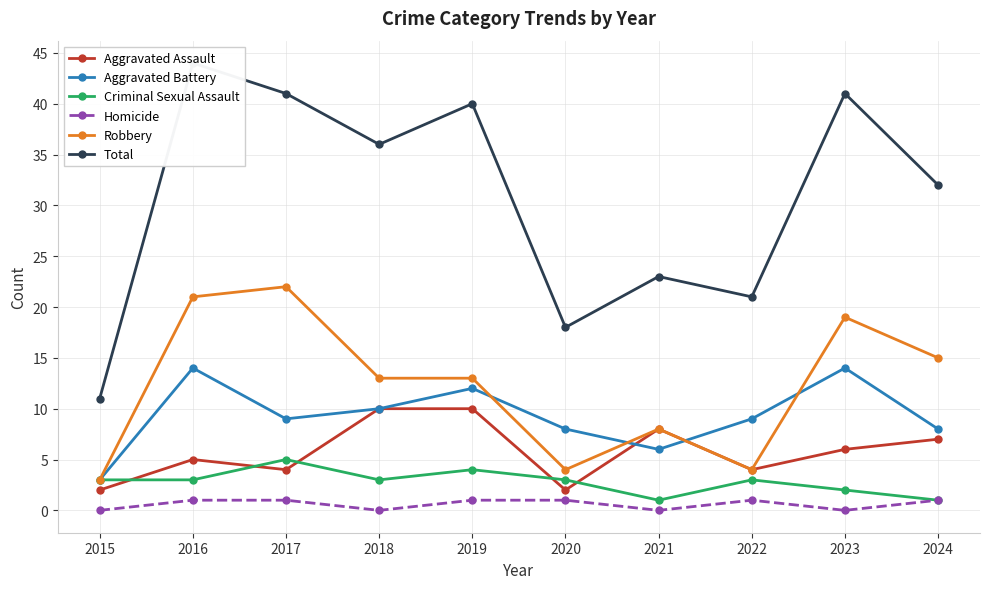

Reading left to right, transcribe all the data shown in this chart.

Aggravated Assault: 2	5	4	10	10	2	8	4	6	7
Aggravated Battery: 3	14	9	10	12	8	6	9	14	8
Criminal Sexual Assault: 3	3	5	3	4	3	1	3	2	1
Homicide: 0	1	1	0	1	1	0	1	0	1
Robbery: 3	21	22	13	13	4	8	4	19	15
Total: 11	44	41	36	40	18	23	21	41	32